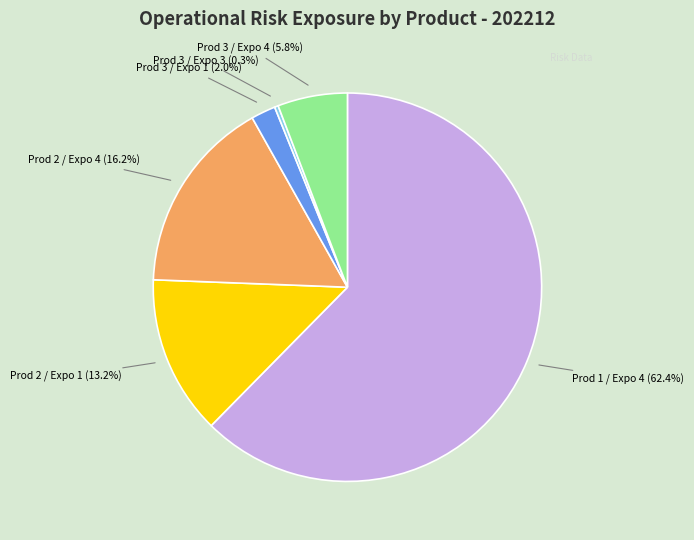

How much of the chart is everything except Prod 3 / Expo 1?

98.0%